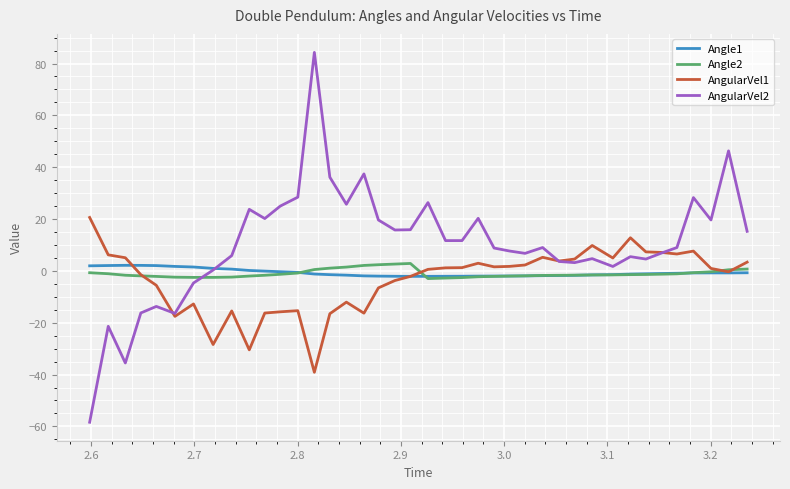

Which series has the widest spread of values?

AngularVel2